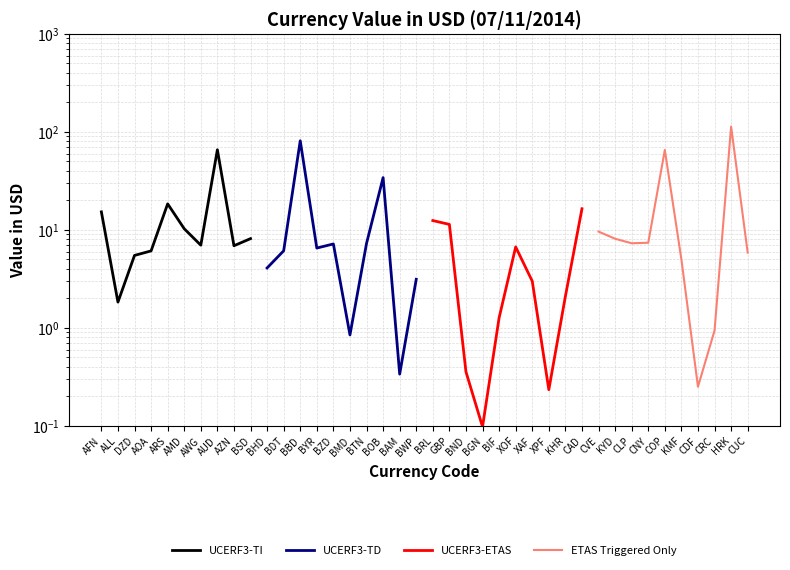

What position from the left is DZD?

3